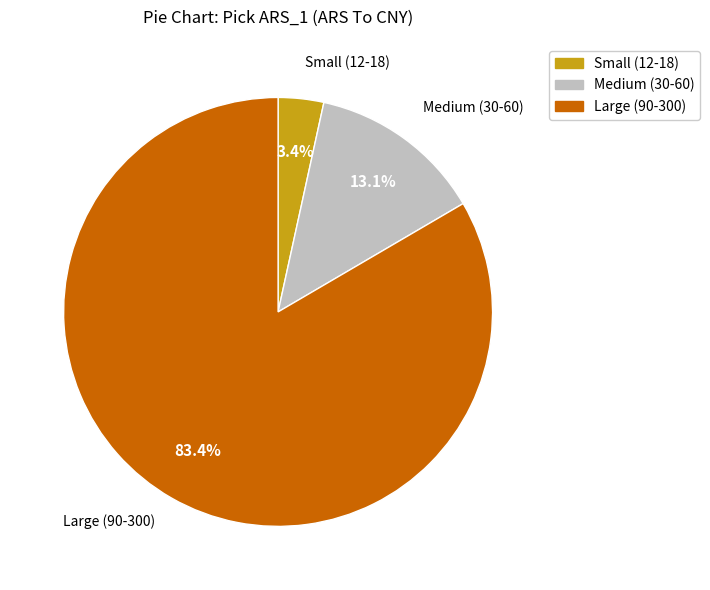

Is there any slice that represents more than half of the pie?

Yes